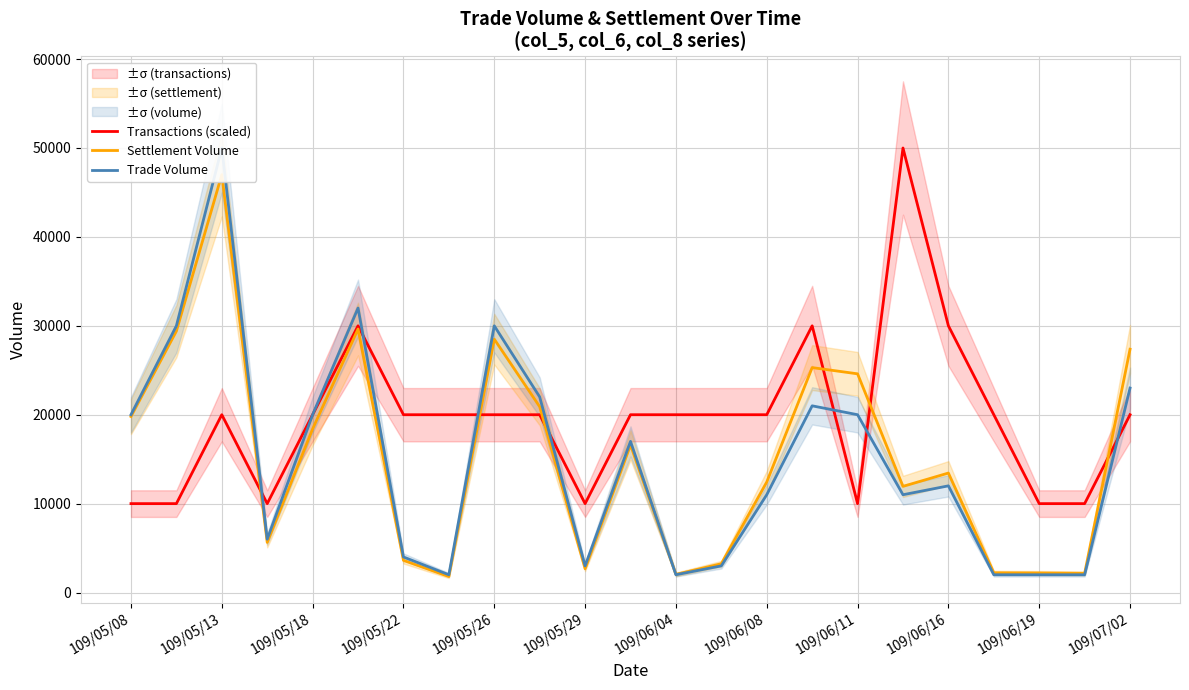

In Transactions (scaled), how many points are higher than both neighbors (excluding endpoints)?

4